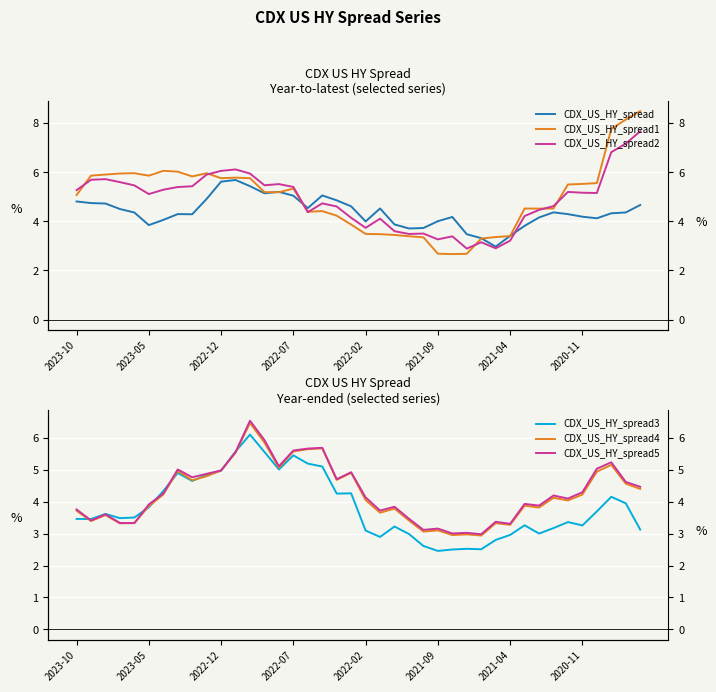

What is the lowest value of the CDX_US_HY_spread5 series?

3.0